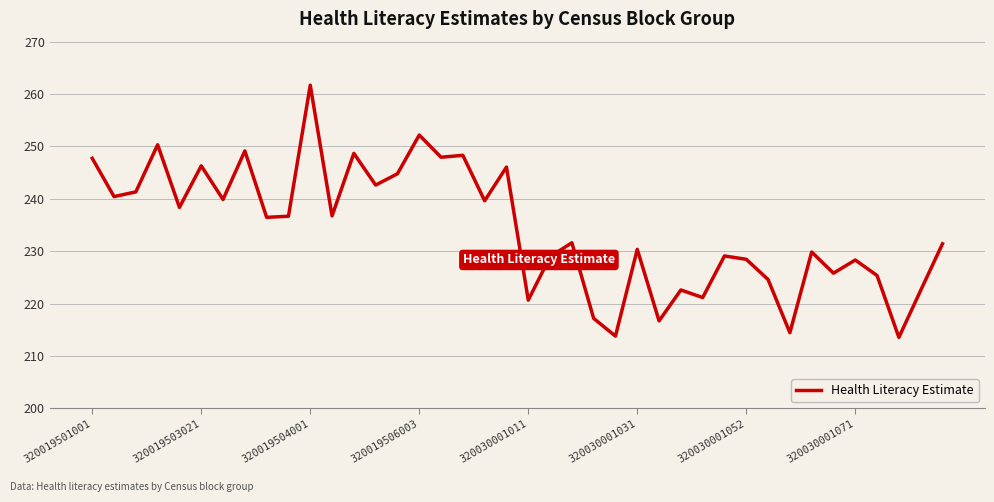

What is the maximum value shown in the chart?

261.7